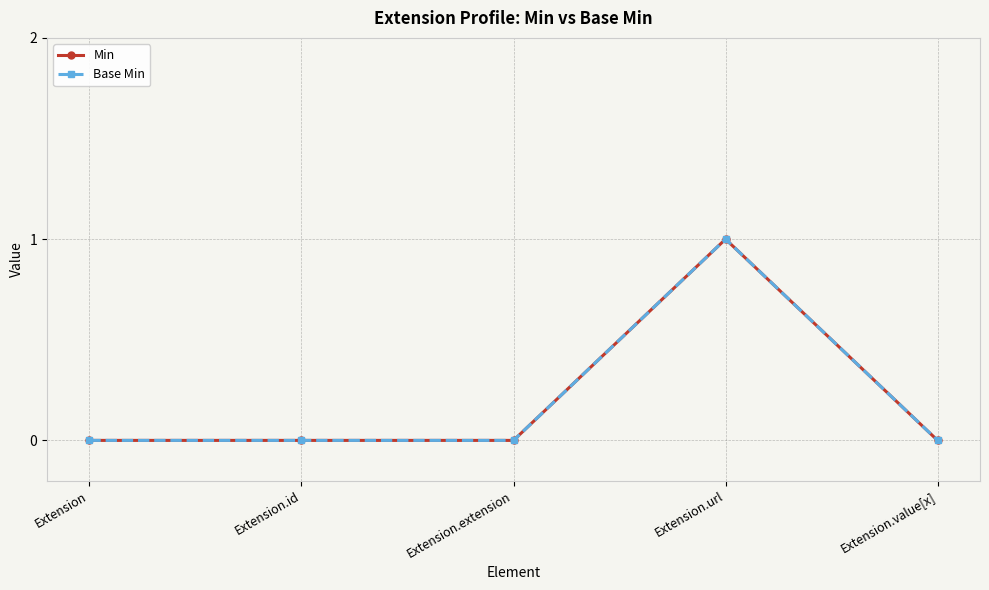

True or false: Base Min and Min cross at least once.

False